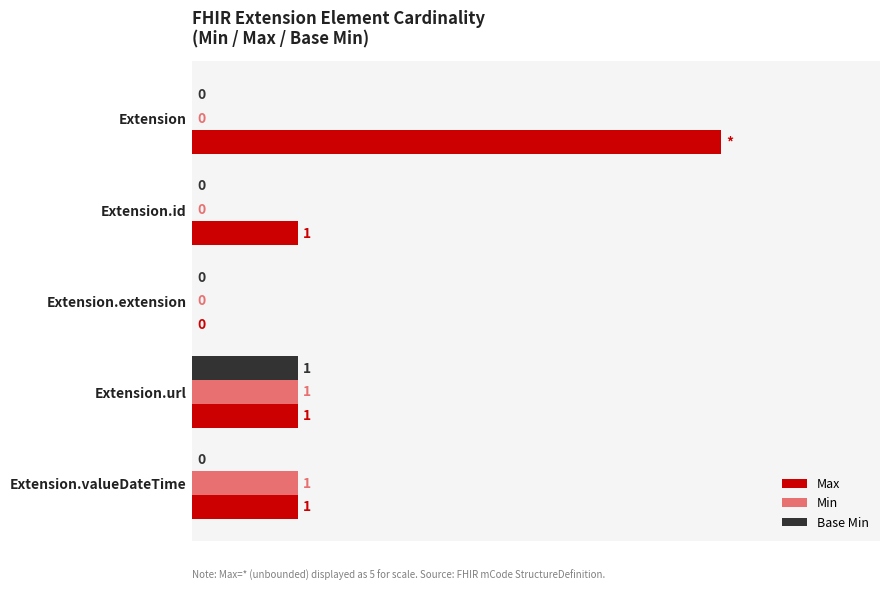

At which category does the chart reach its peak across all series?

Extension